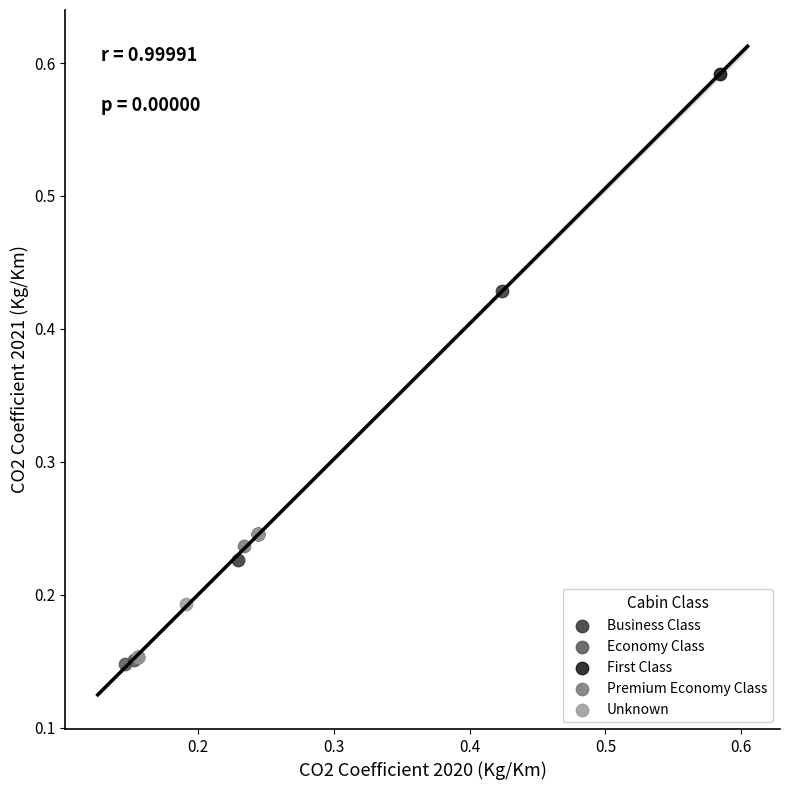

Which series reaches the maximum Y coordinate?

First Class